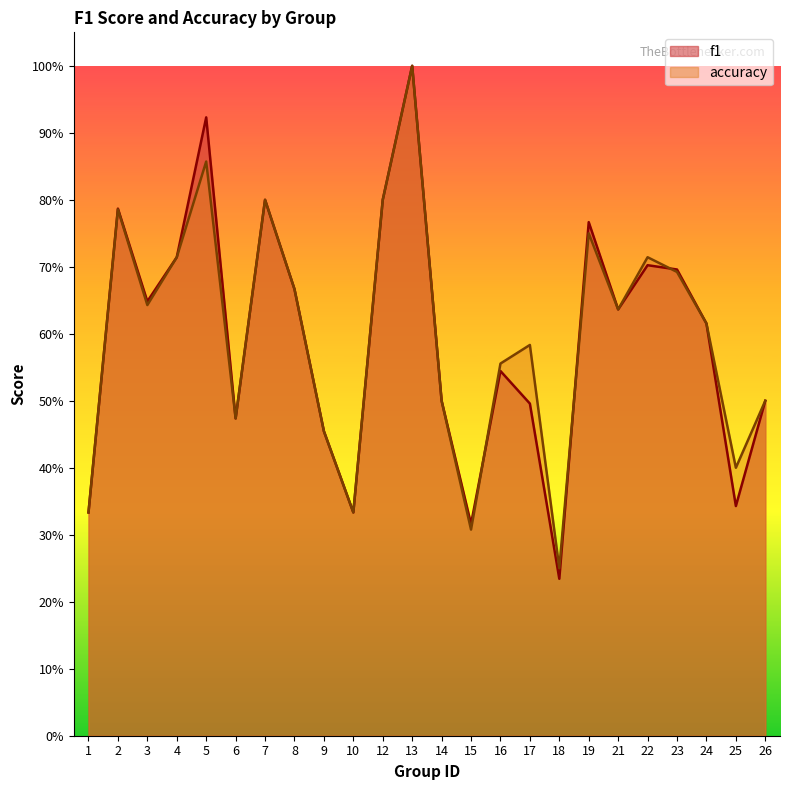

Between which two adjacent categories do f1 and accuracy first intersect?

15 and 16